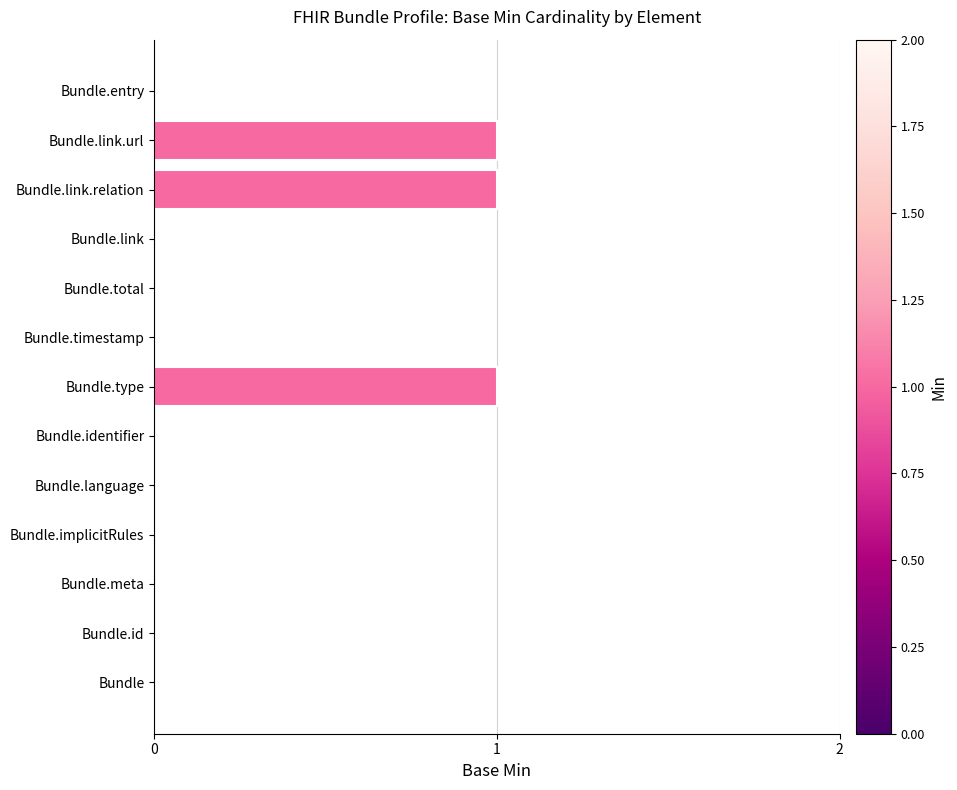

What is the sum of all values?

3